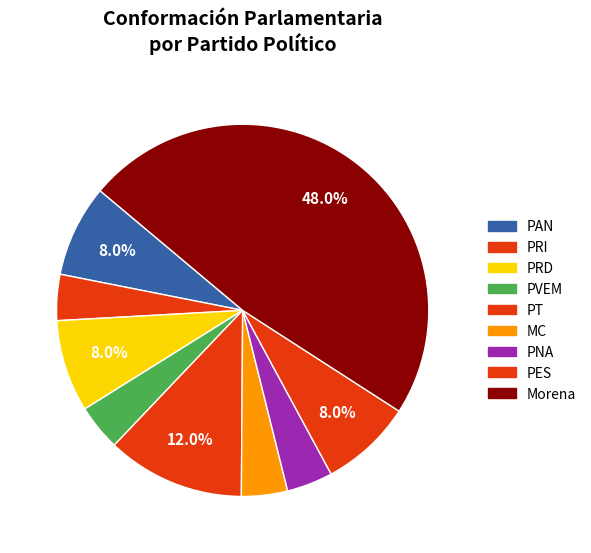

Count the number of slices in the pie.

9